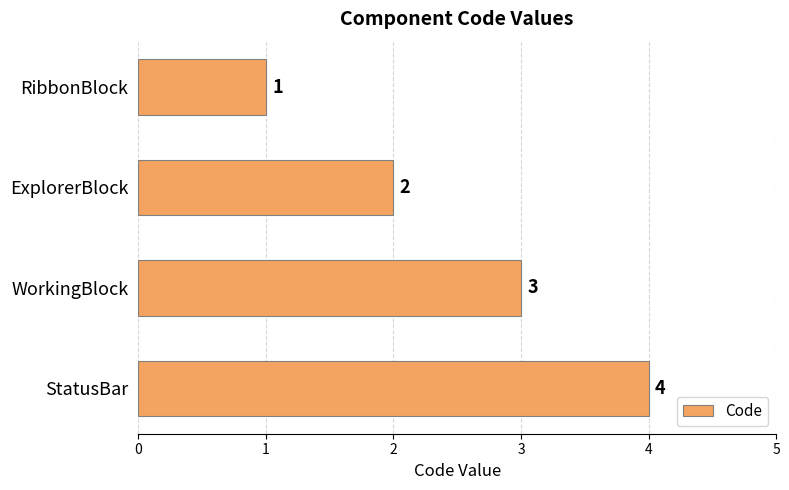

What is the label of the 1st bar from the bottom?

StatusBar